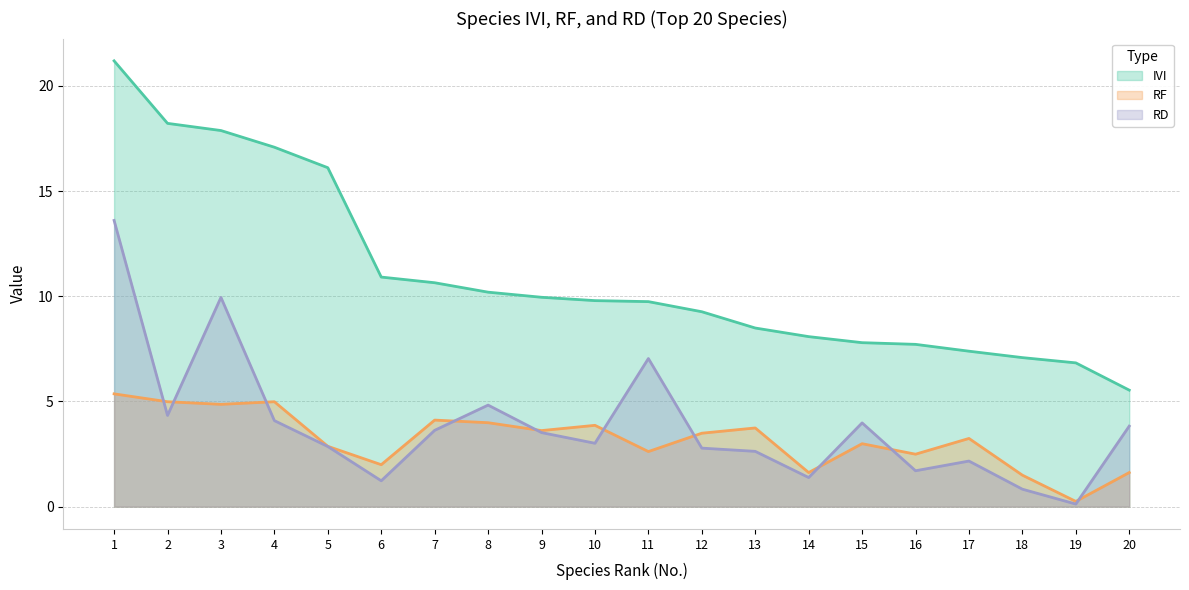

Where is the first local maximum for RF?

4